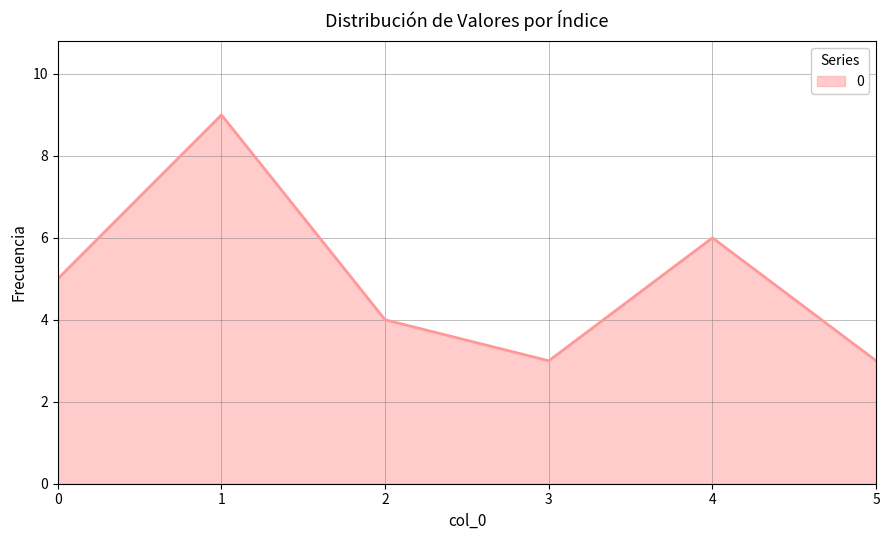

How many distinct data groups are displayed?

1